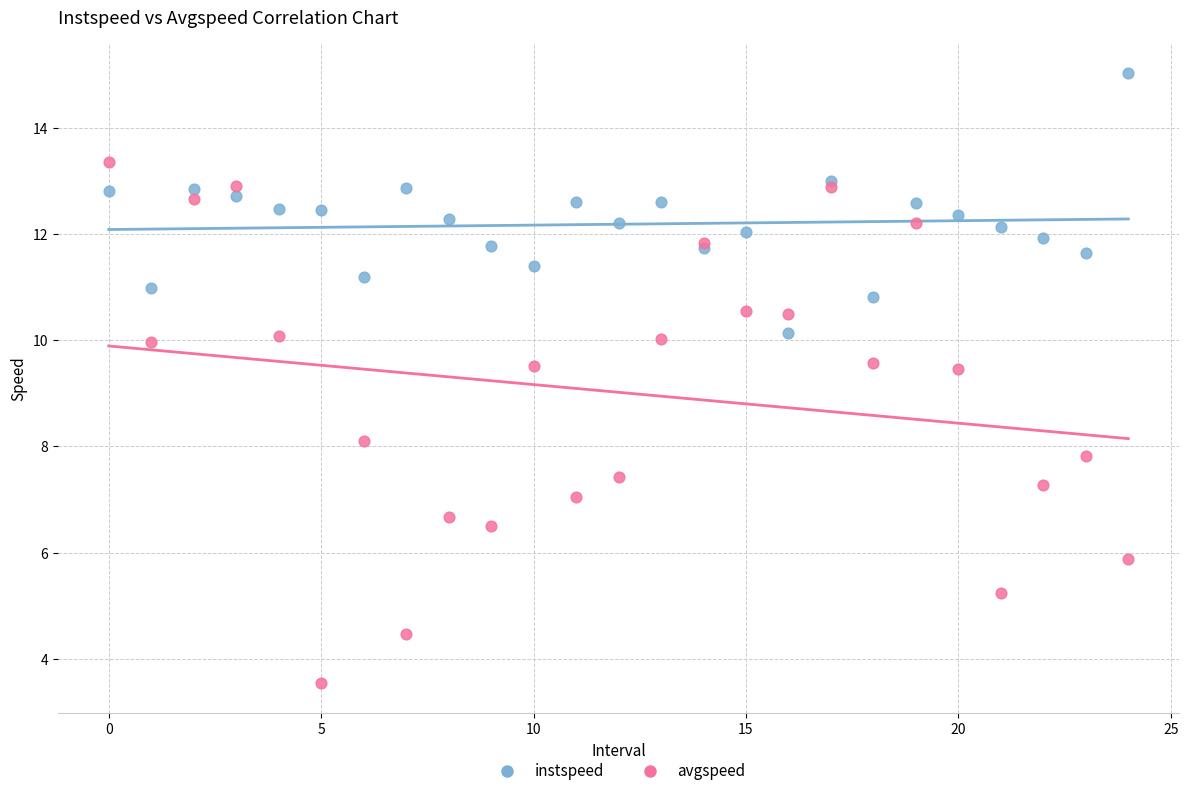

Which series has the largest Y range (max minus min)?

avgspeed